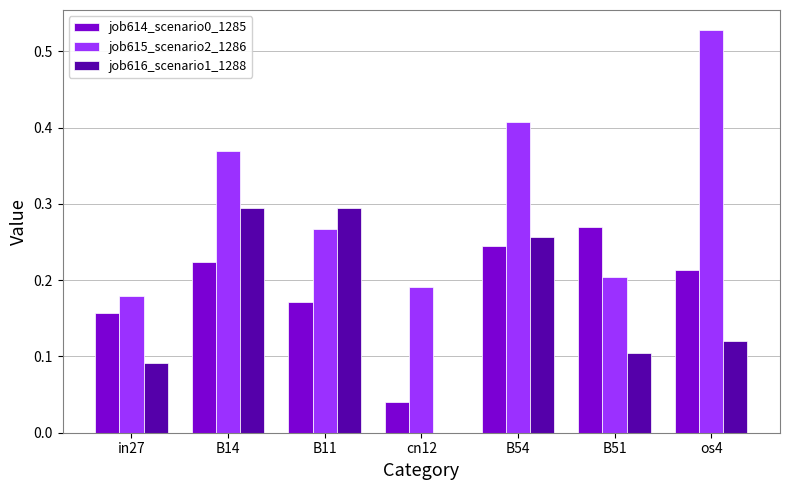

Does the chart contain stacked bars?

No